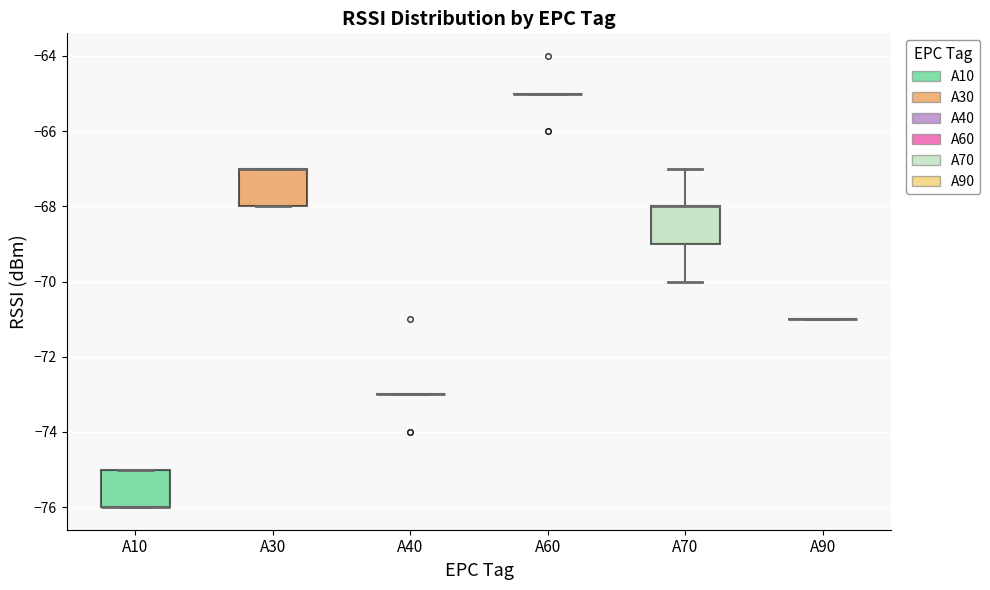

Reading left to right, transcribe this box plot: for each box, give where its median line is, the range the box spans, and where its two whiskers end, as read against the y-axis. The values are not printed on the chart, so give them approximately, as read against the axis.

A10: median -76 (drawn on the box's lower edge), box -76 to -75, whiskers -76 to -75
A30: median -67 (drawn on the box's upper edge), box -68 to -67, whiskers -68 to -67
A40: box collapsed to a line at -73, whiskers -73 to -73
A60: box collapsed to a line at -65, whiskers -65 to -65
A70: median -68 (drawn on the box's upper edge), box -69 to -68, whiskers -70 to -67
A90: box collapsed to a line at -71, whiskers -71 to -71